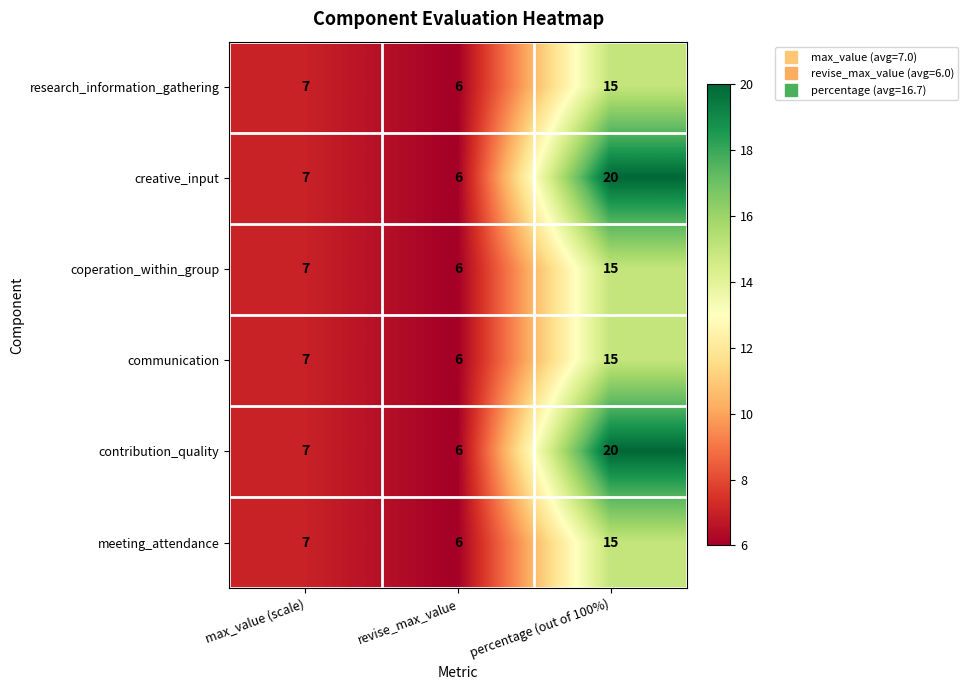

What is the maximum value shown in the chart?

20